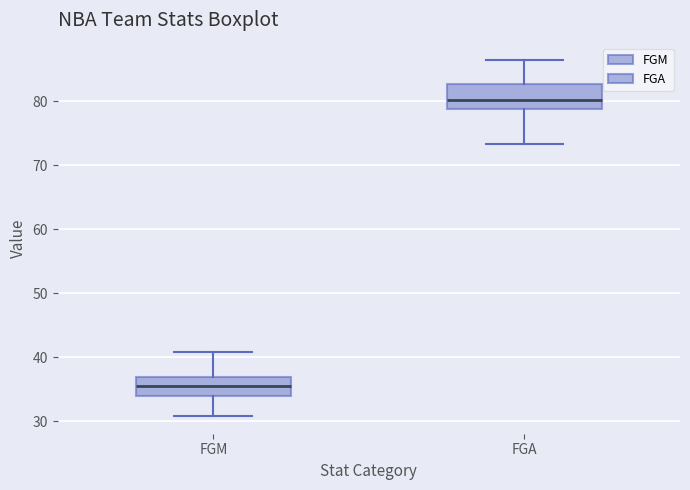

Which box's median line is the highest?

FGA